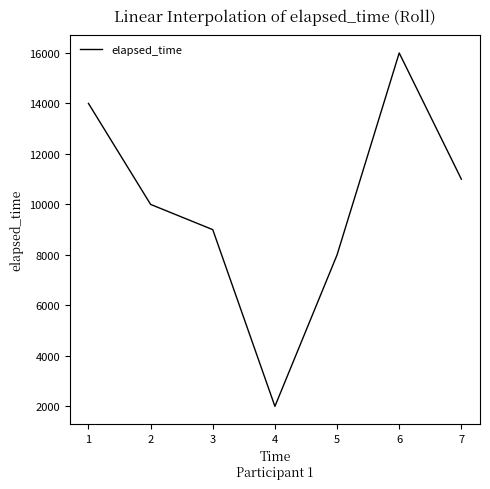

The value at 1 is 14000. True or false?

True